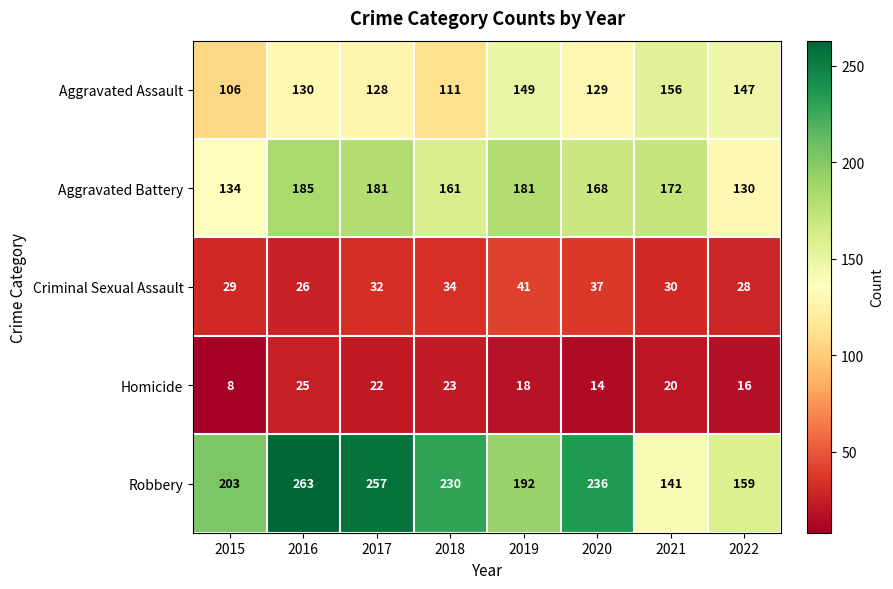

How many categories are shown in the chart?

8